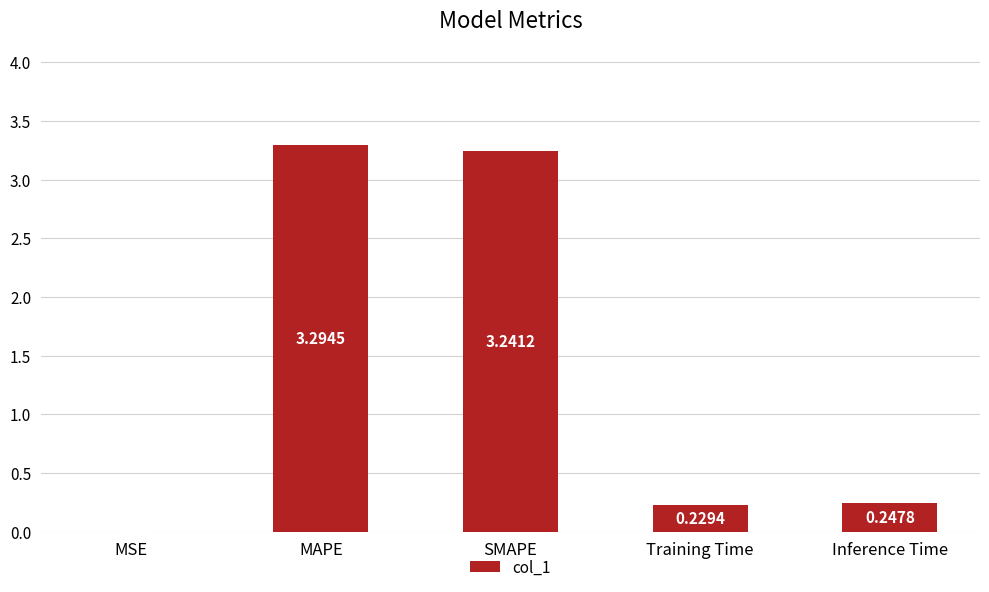

What is the sum of all values?

7.0